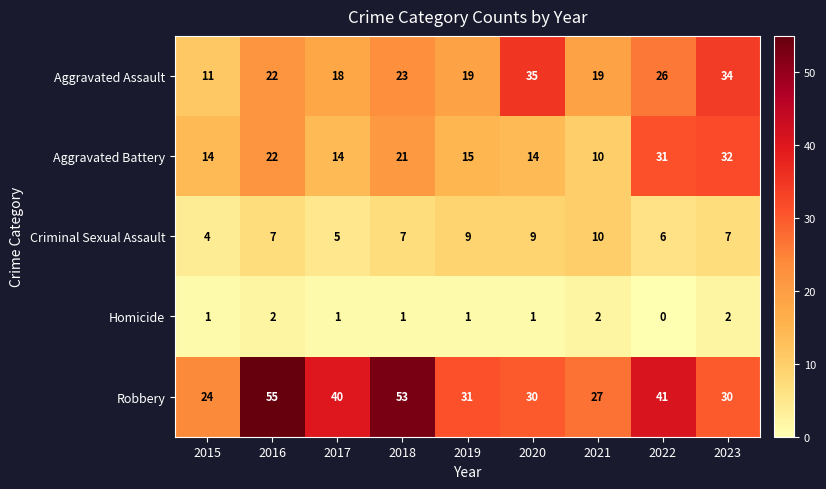

Is it true that Robbery equals 9 at 2020?

False